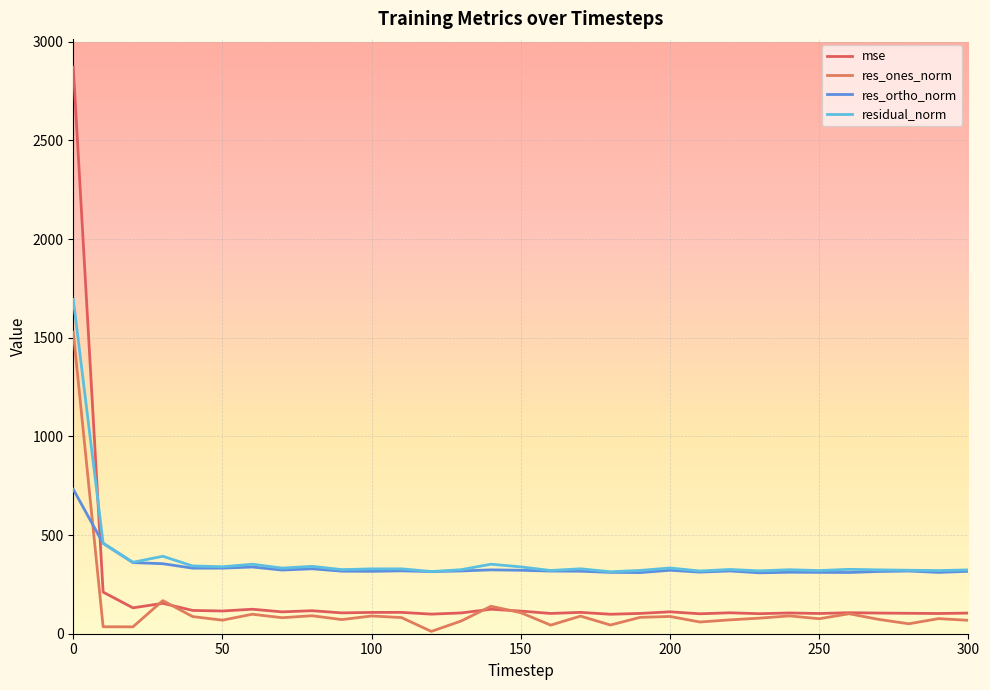

Reading left to right, extract all data points from this chart.

mse: 2871.2	210.9	131.1	154.1	118.0	115.2	124.1	110.7	116.6	105.6	108.0	108.2	99.3	105.3	124.2	114.7	102.7	108.3	98.7	103.0	111.1	101.0	106.1	101.5	105.3	102.5	106.5	104.8	103.5	102.5	104.7
res_ones_norm: 1528.3	35.3	34.9	167.8	86.9	68.7	98.7	81.1	91.2	71.6	90.0	81.9	11.7	64.5	139.3	106.5	43.6	89.4	44.1	83.0	87.5	59.4	70.2	79.0	90.3	76.0	101.2	72.5	50.4	76.5	67.9
res_ortho_norm: 731.8	457.9	360.4	354.9	332.3	332.4	338.2	322.7	329.1	317.0	316.1	318.6	314.9	318.1	323.7	321.6	317.5	316.7	311.0	310.0	321.6	312.3	318.1	308.6	311.6	311.0	310.3	315.5	317.8	310.8	316.3
residual_norm: 1694.5	459.3	362.1	392.5	343.5	339.4	352.3	332.7	341.5	325.0	328.7	328.9	315.2	324.6	352.4	338.7	320.5	329.1	314.1	320.9	333.3	317.9	325.7	318.6	324.4	320.2	326.4	323.7	321.8	320.1	323.5